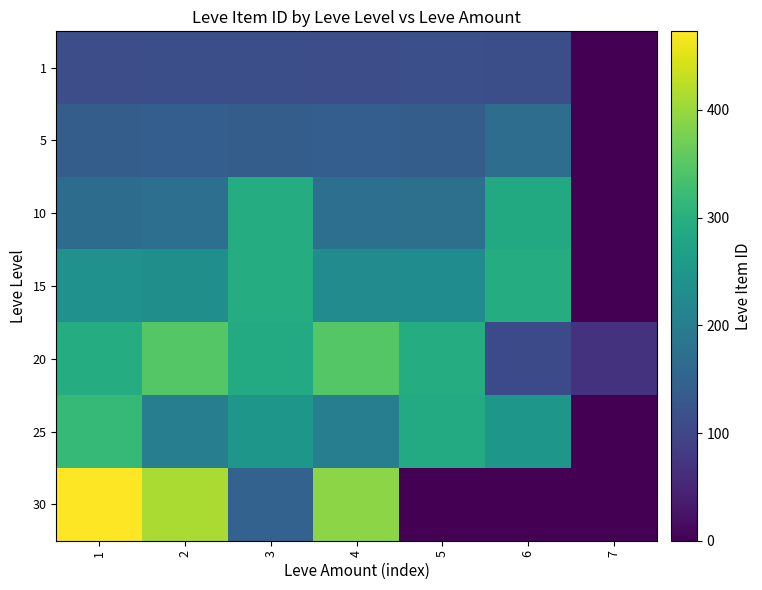

Reading left to right, list all the values displayed in this chart.

1: 1=112	2=114	3=113	4=112	5=115	6=113	7=0
5: 1=140	2=142	3=140	4=142	5=140	6=169	7=0
10: 1=168	2=172	3=292	4=173	5=174	6=288	7=0
15: 1=240	2=235	3=293	4=229	5=230	6=293	7=0
20: 1=293	2=348	3=290	4=348	5=293	6=107	7=69
25: 1=317	2=203	3=250	4=203	5=290	6=250	7=0
30: 1=473	2=413	3=149	4=390	5=0	6=0	7=0